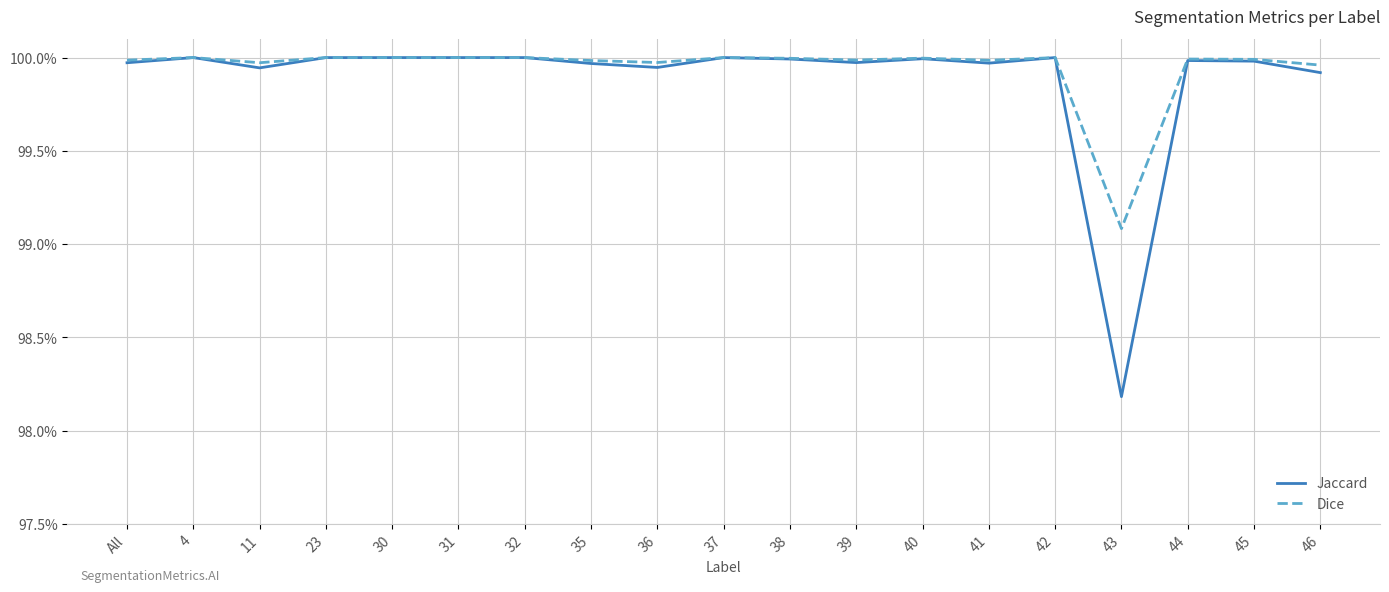

The value of Jaccard at 45 is 1.0. True or false?

True